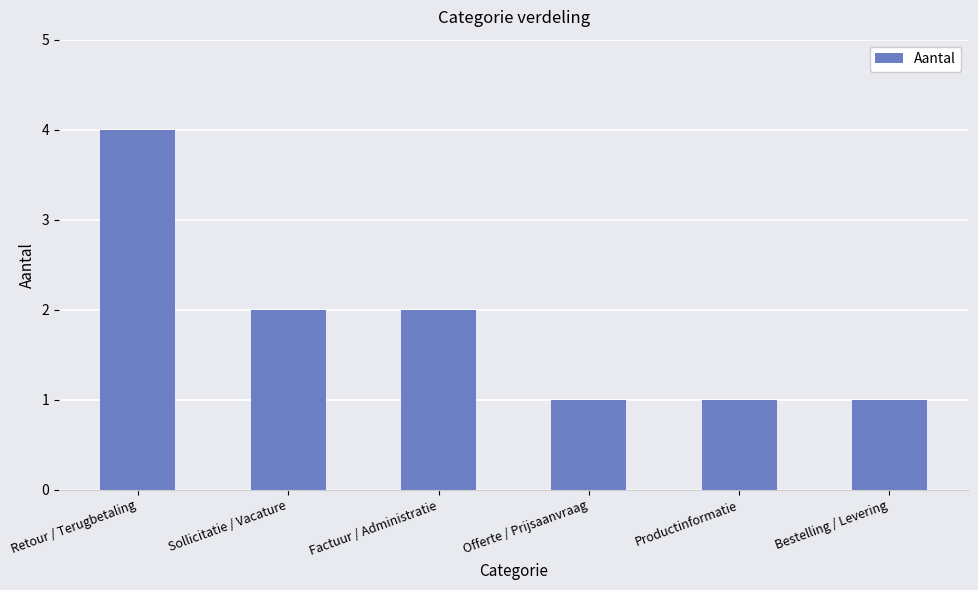

Which has a higher value, Retour / Terugbetaling or Offerte / Prijsaanvraag?

Retour / Terugbetaling